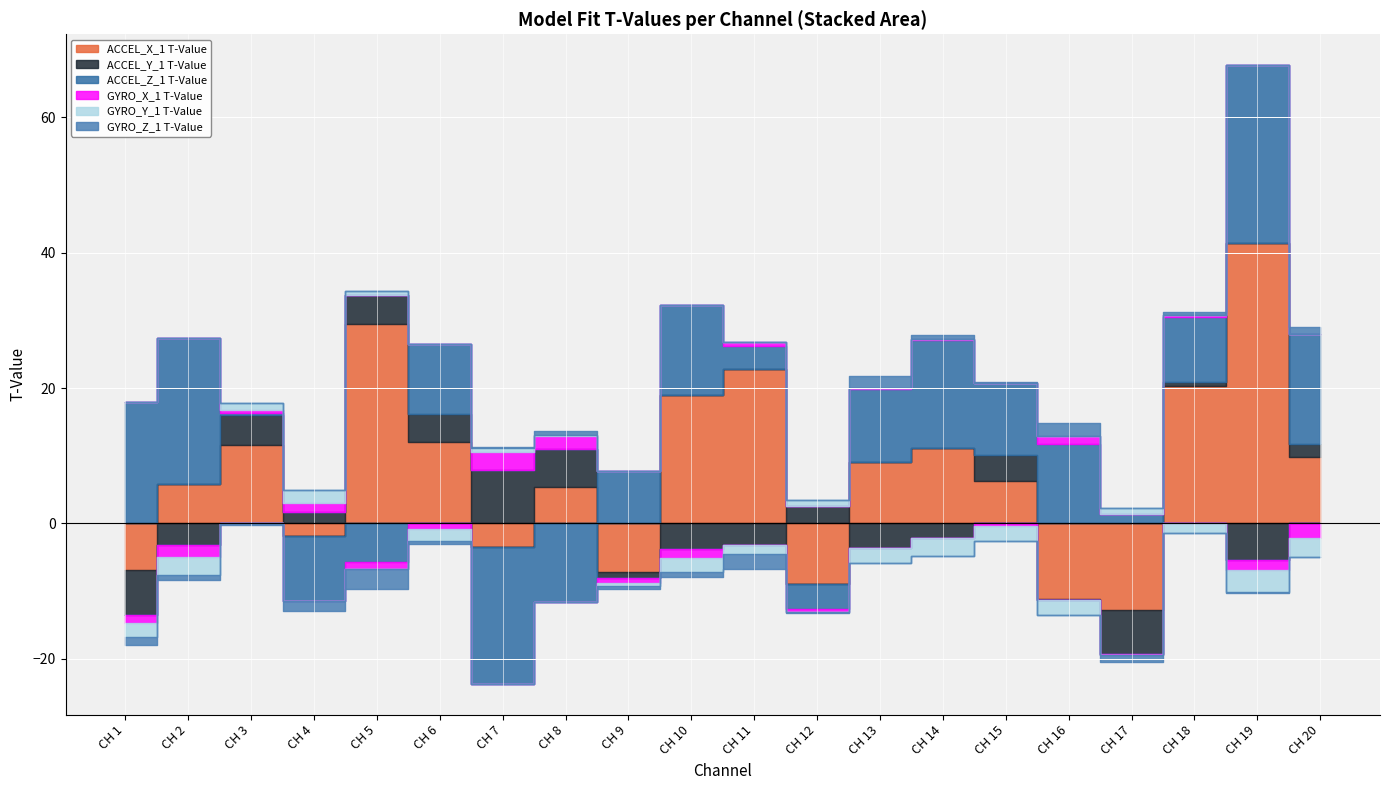

How many values in the GYRO_Y_1 T-Value series are below -1?

12